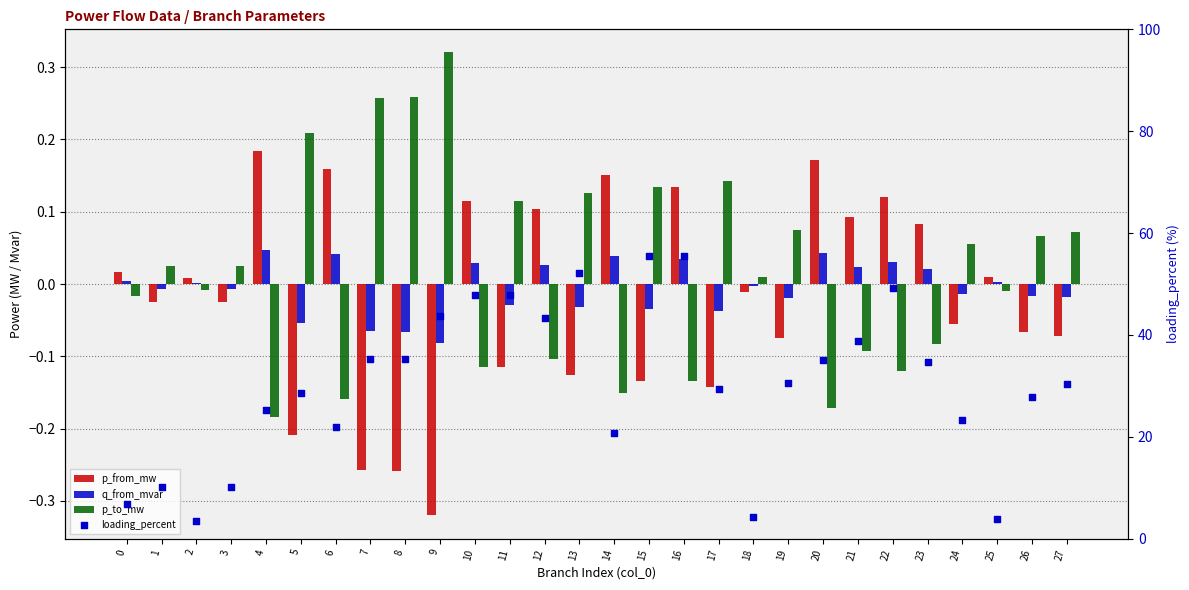

Is the value of q_from_mvar at 26 greater than the value of p_to_mw at 13?

No